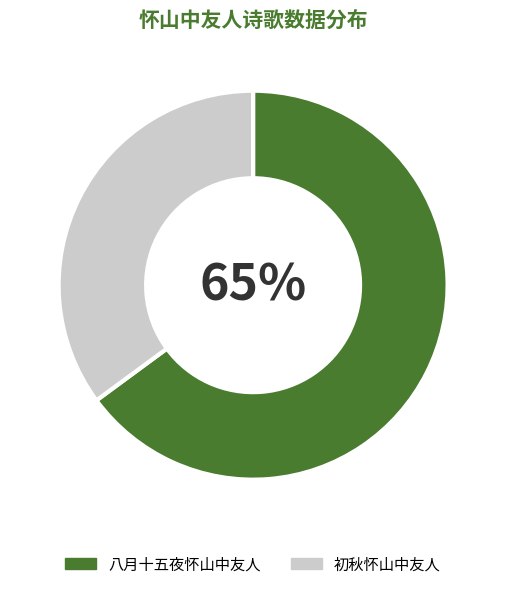

Between 初秋怀山中友人 and 八月十五夜怀山中友人, which is larger?

八月十五夜怀山中友人